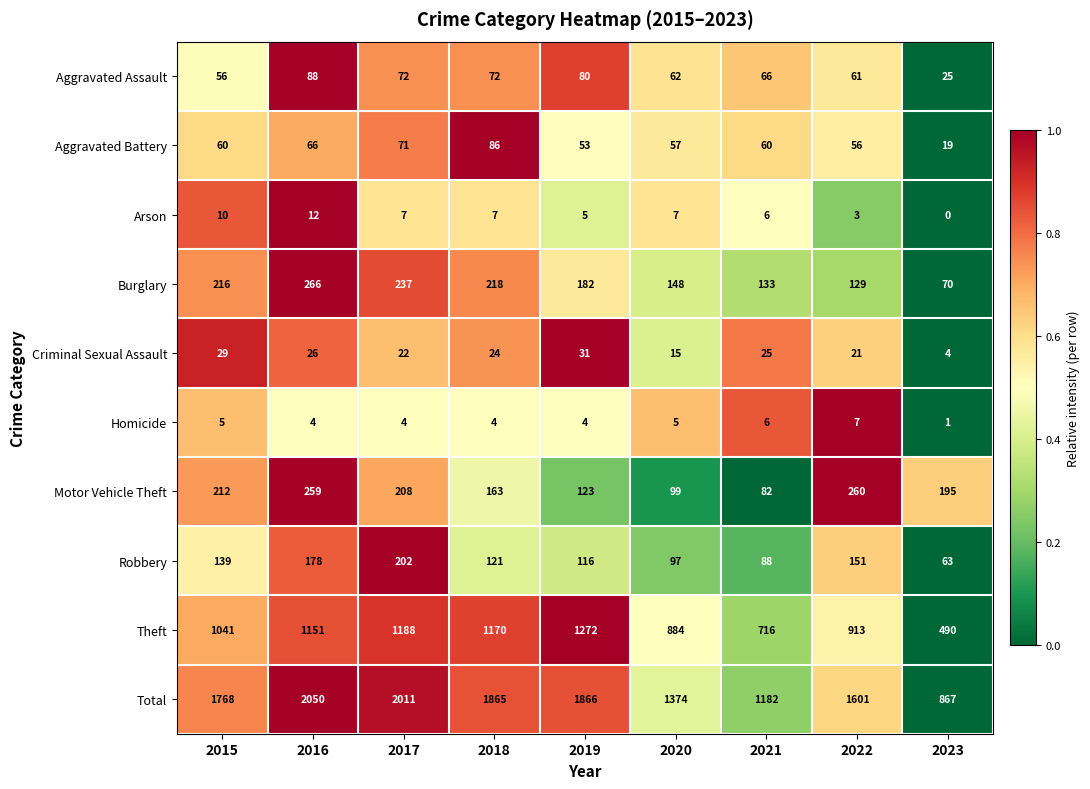

What is the total value across all series at 2019?

3732